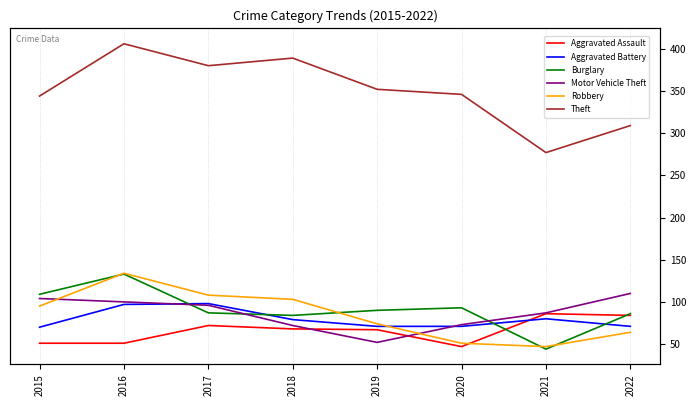

Which category has the highest value in the Robbery series?

2016